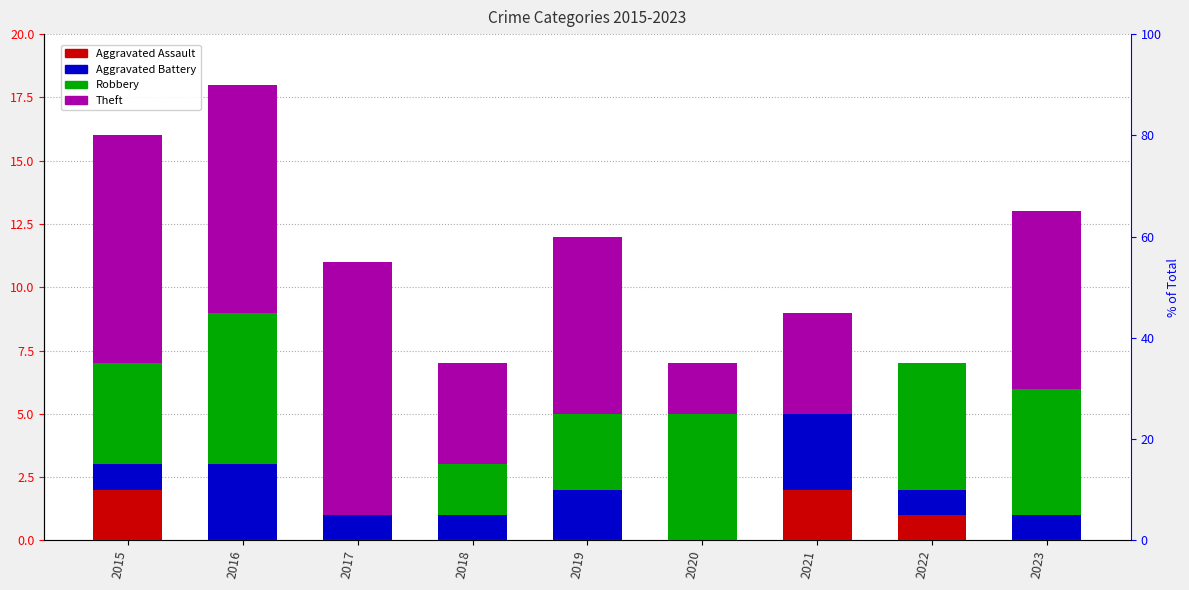

At which category is the sum across all series the highest?

2016